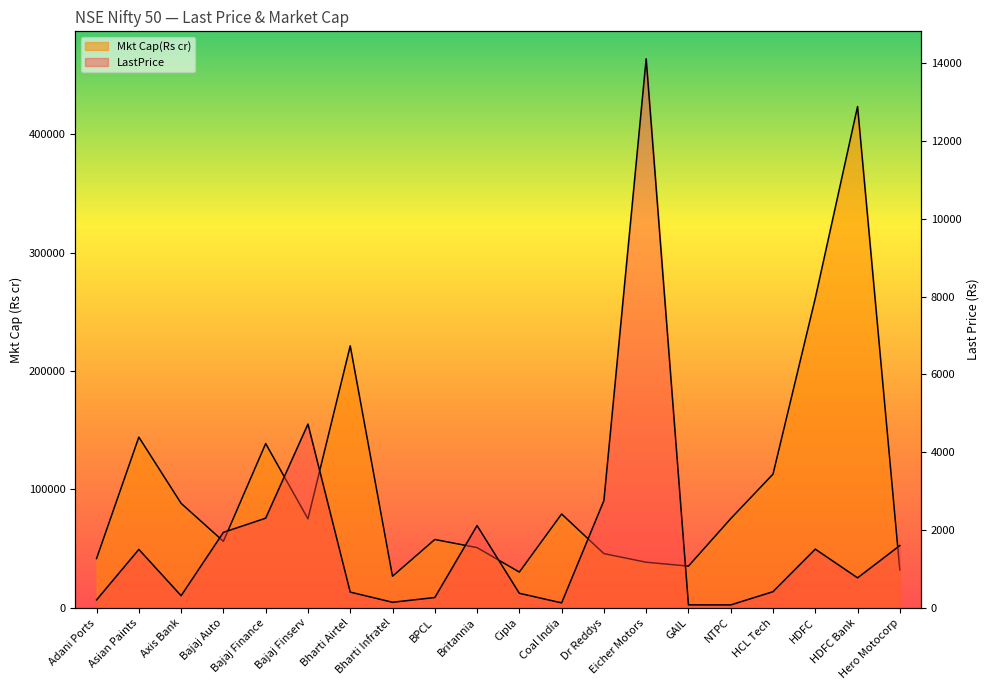

Is the value of Mkt Cap(Rs cr) at Asian Paints greater than the value of LastPrice at Cipla?

Yes